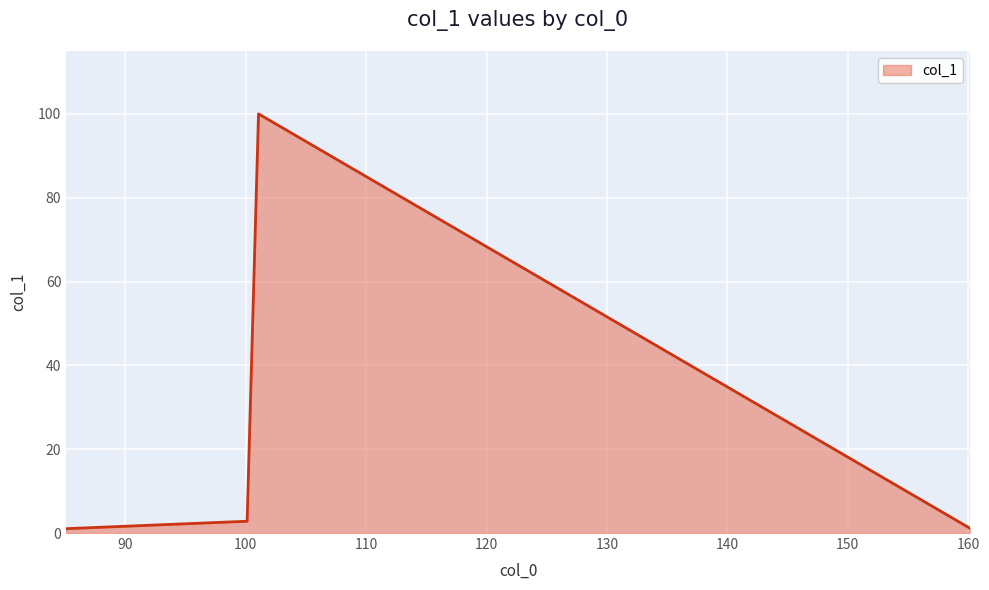

What is the maximum value shown in the chart?

100.0